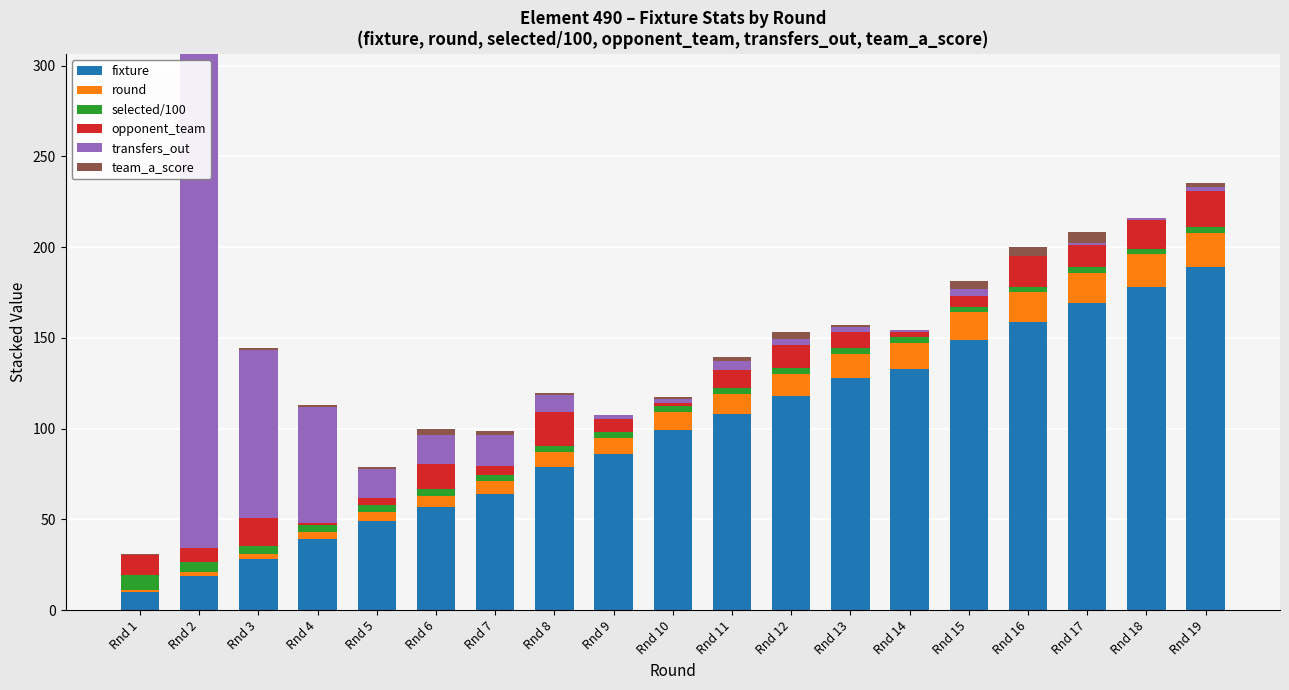

At which category is the sum across all series the highest?

Rnd 2